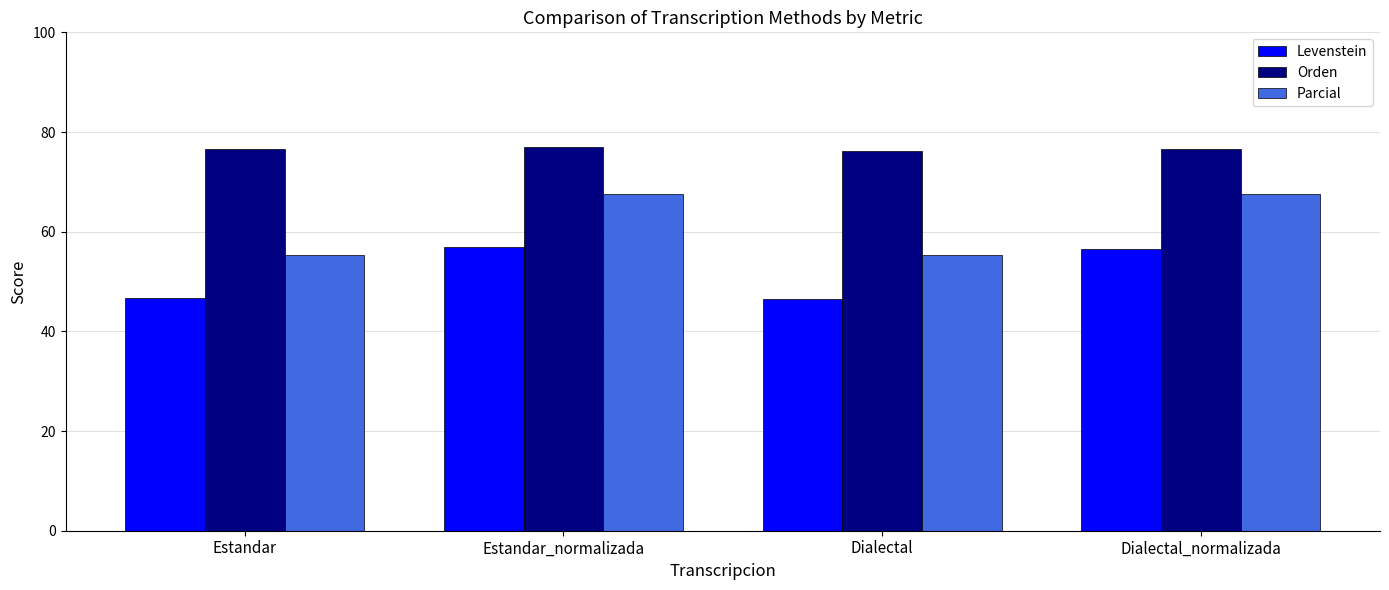

Rank the series by their average value, from highest to lowest.

Orden, Parcial, Levenstein